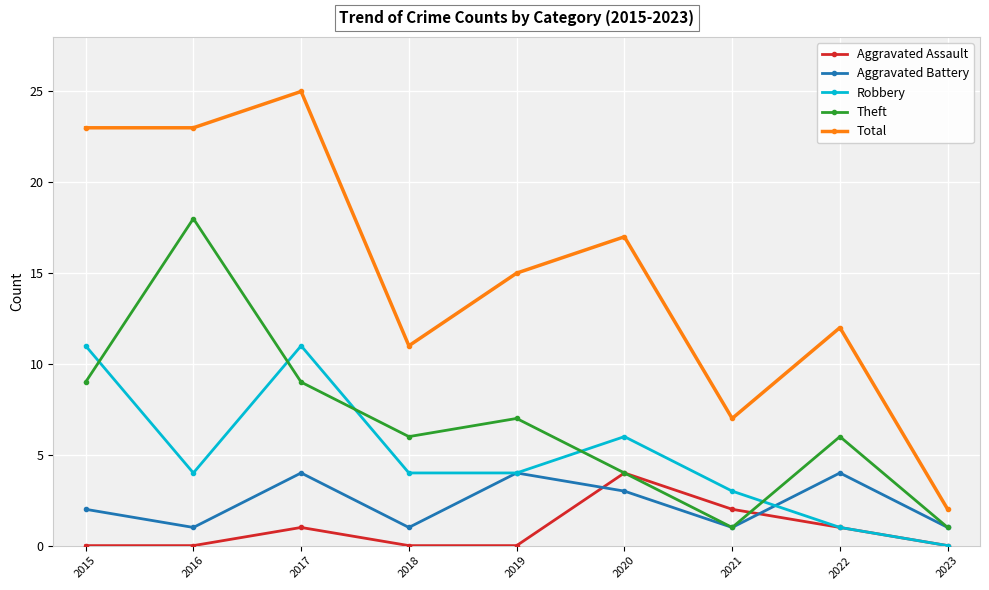

What is the sum of all Robbery values?

44